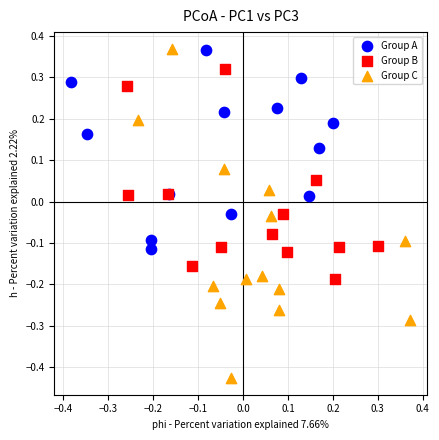

What are all the series names shown in the legend?

Group A, Group B, Group C